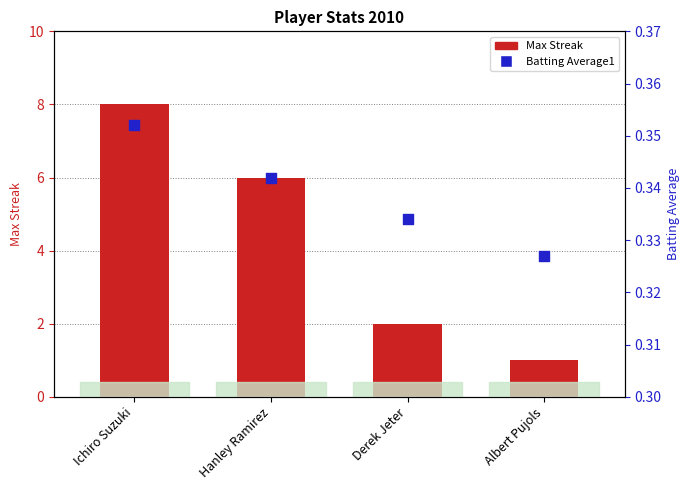

What is the total value across all series at Albert Pujols?

1.3